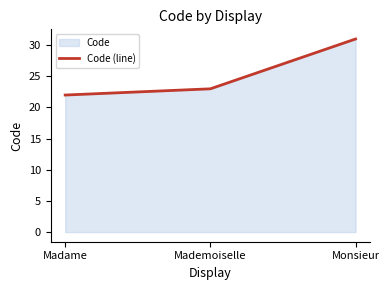

How many data points are above 23?

1